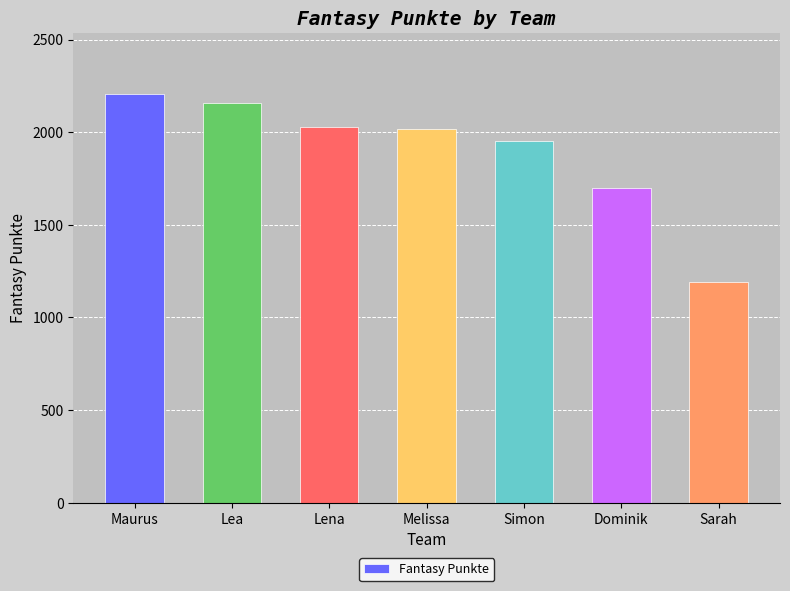

Is it true that the value at Dominik is 985?

False